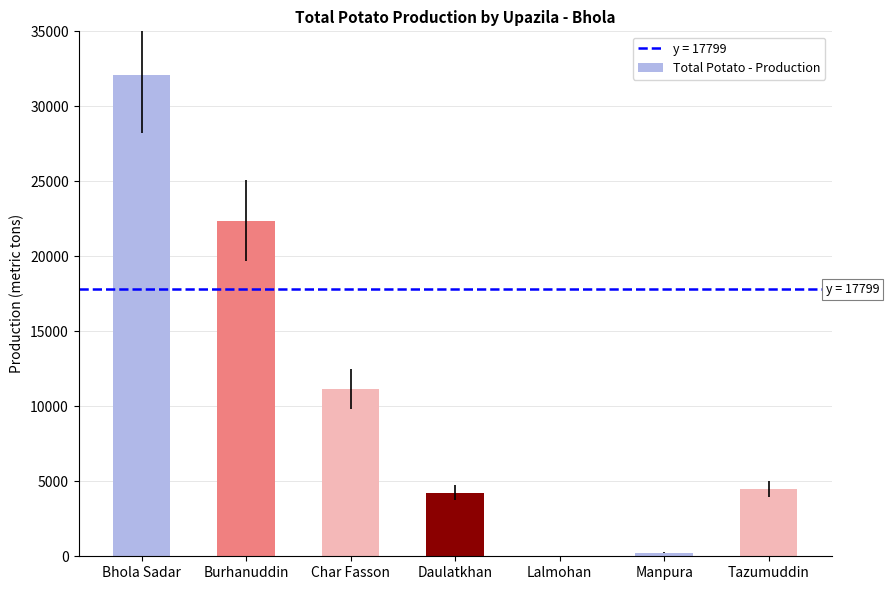

Is it true that the value at Lalmohan is 0.0?

True